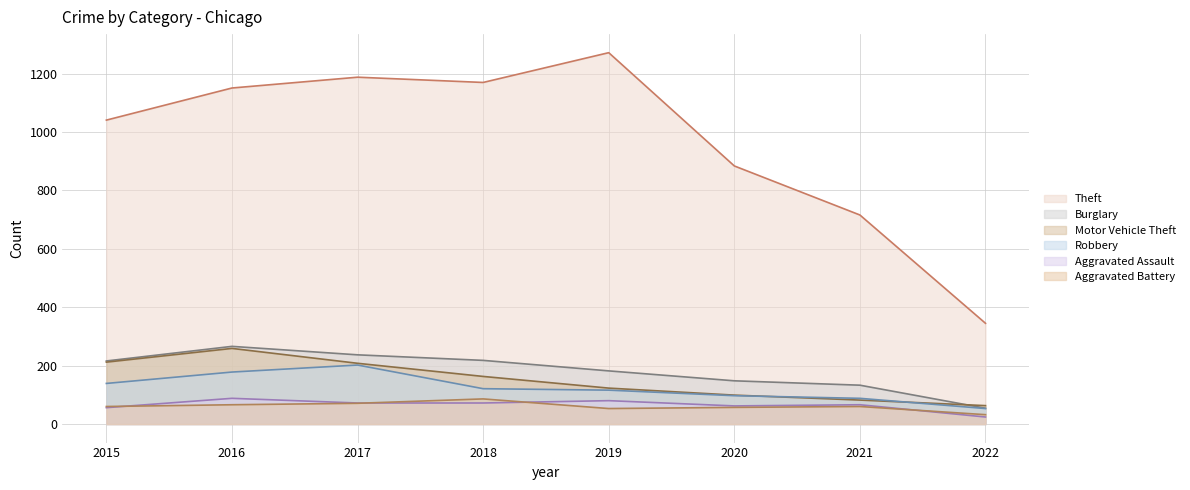

What is the sum of the Aggravated Battery values at 2017 and 2020?

128